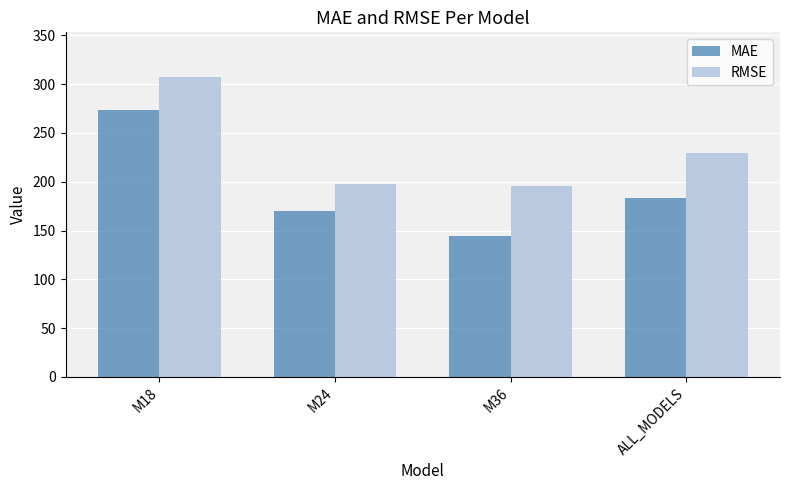

Is it true that RMSE equals 278.0 at M36?

False